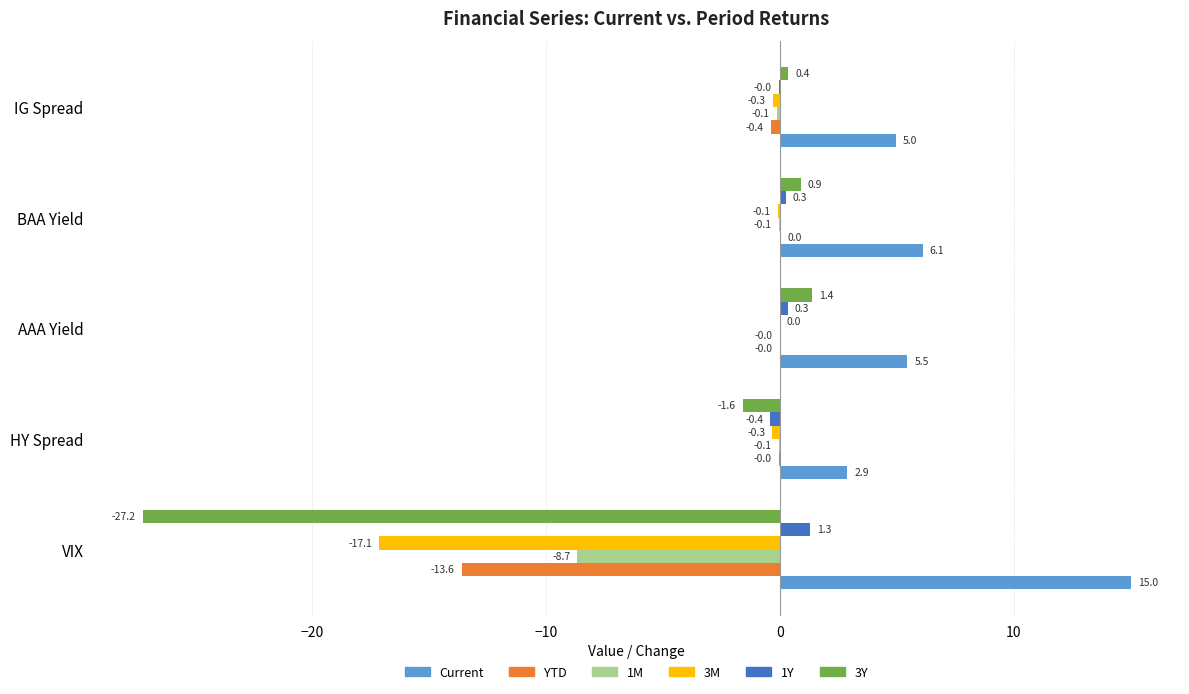

True or false: 3M has a value of -10.8 at VIX.

False